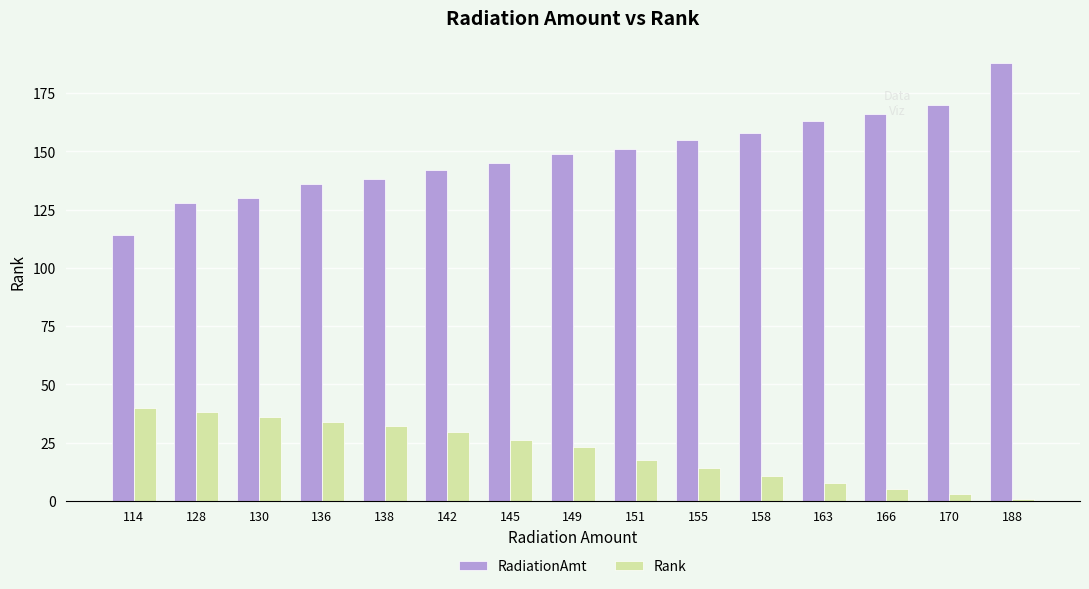

Rank the series by their average value, from highest to lowest.

RadiationAmt, Rank